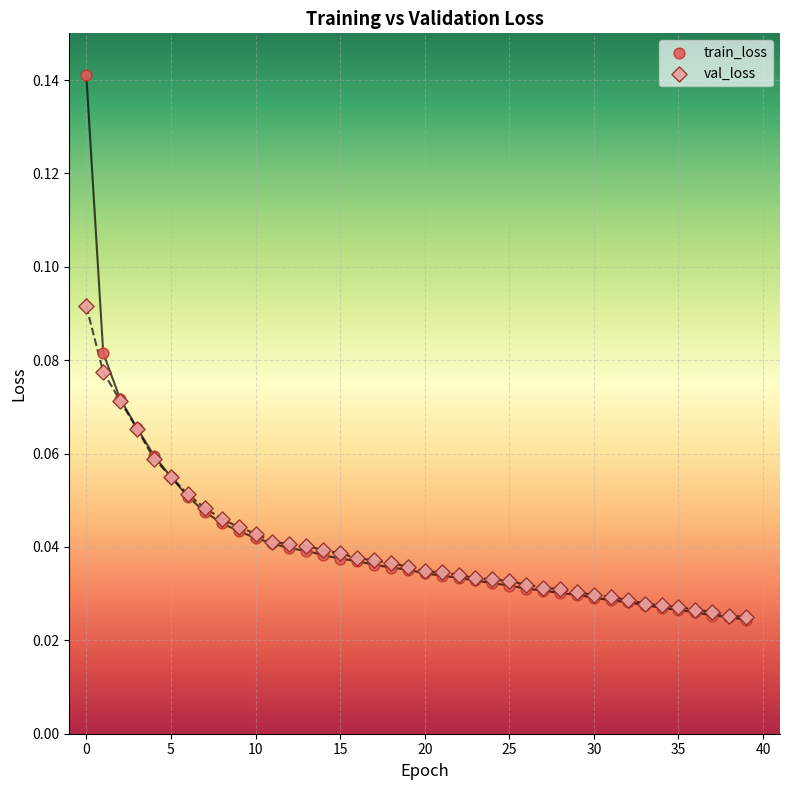

Which series reaches the maximum Y coordinate?

train_loss